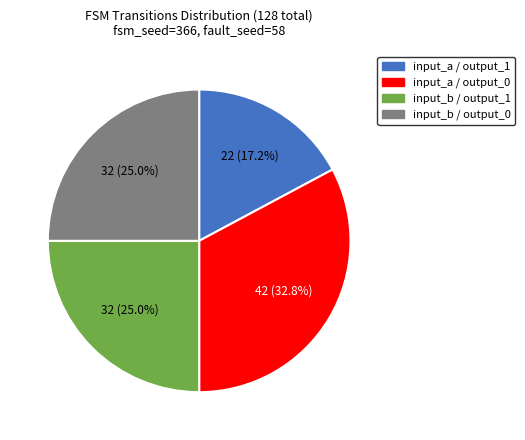

Is there any slice that represents more than half of the pie?

No